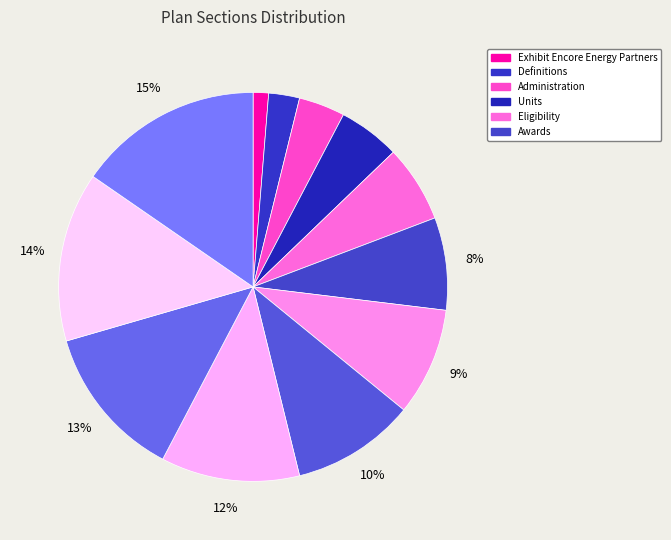

Is there a majority slice in this chart?

No